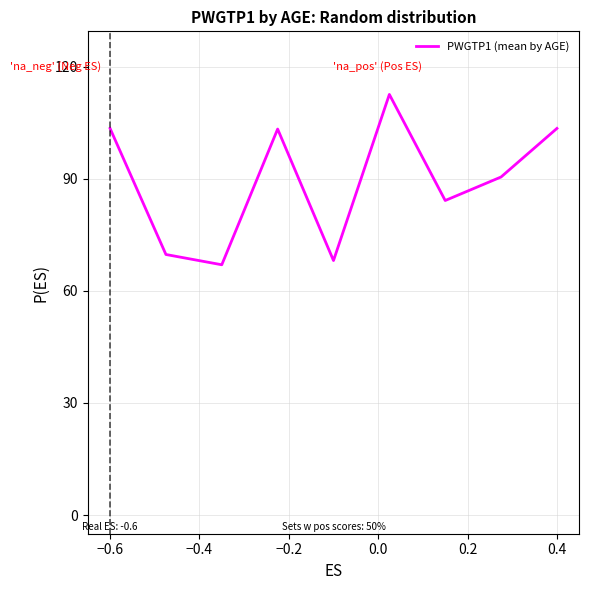

What is the greatest value displayed?

112.6